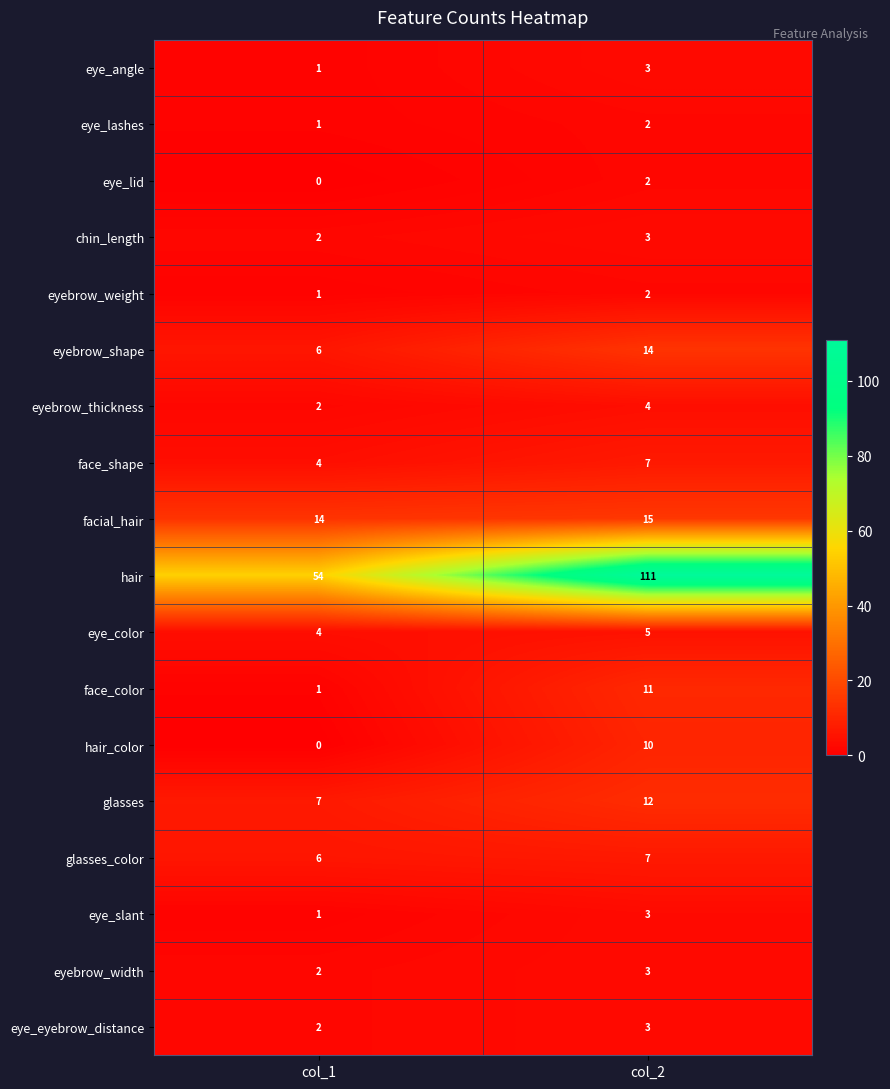

At which label does eye_color reach its minimum?

col_1